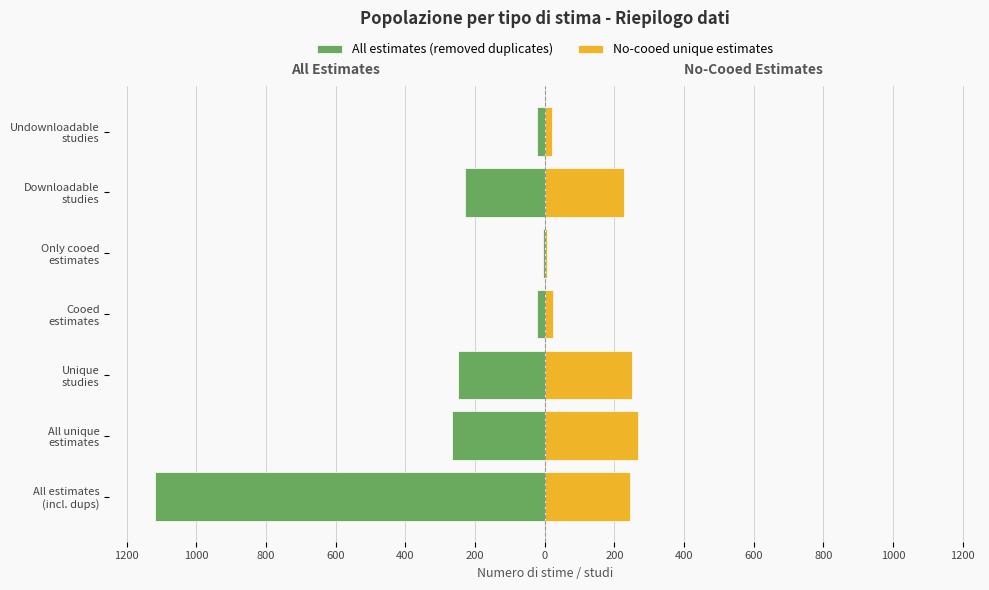

How many data points in No-cooed unique estimates are above 228?

3